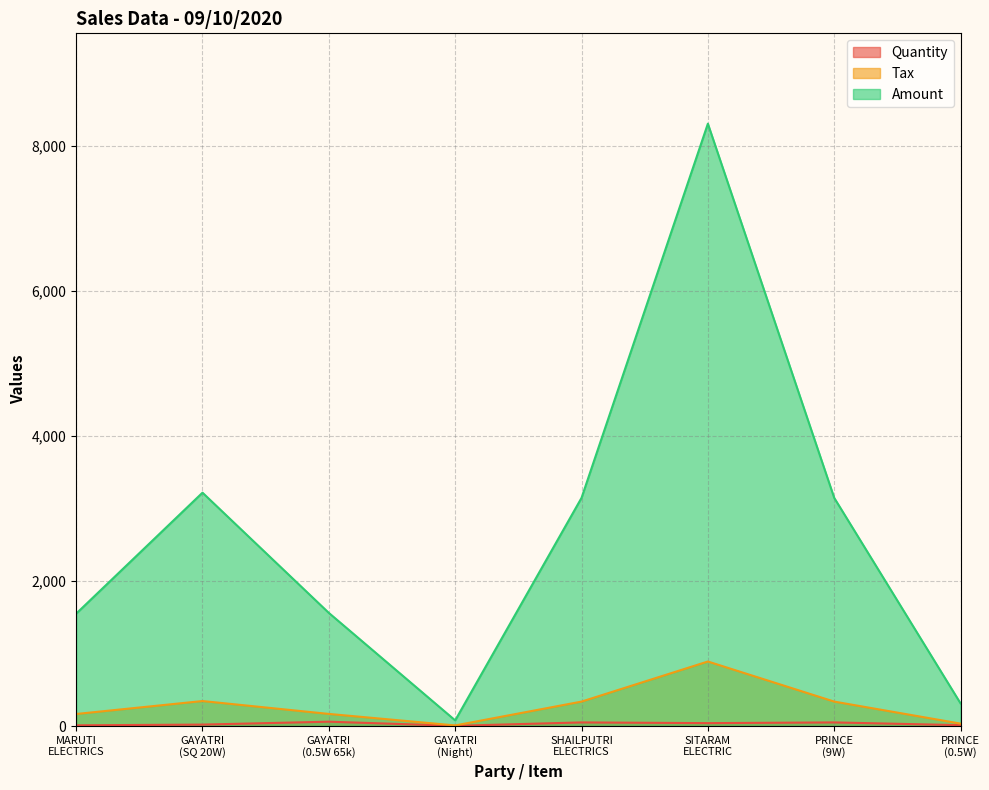

At which category is the sum across all series the highest?

SITARAM
ELECTRIC